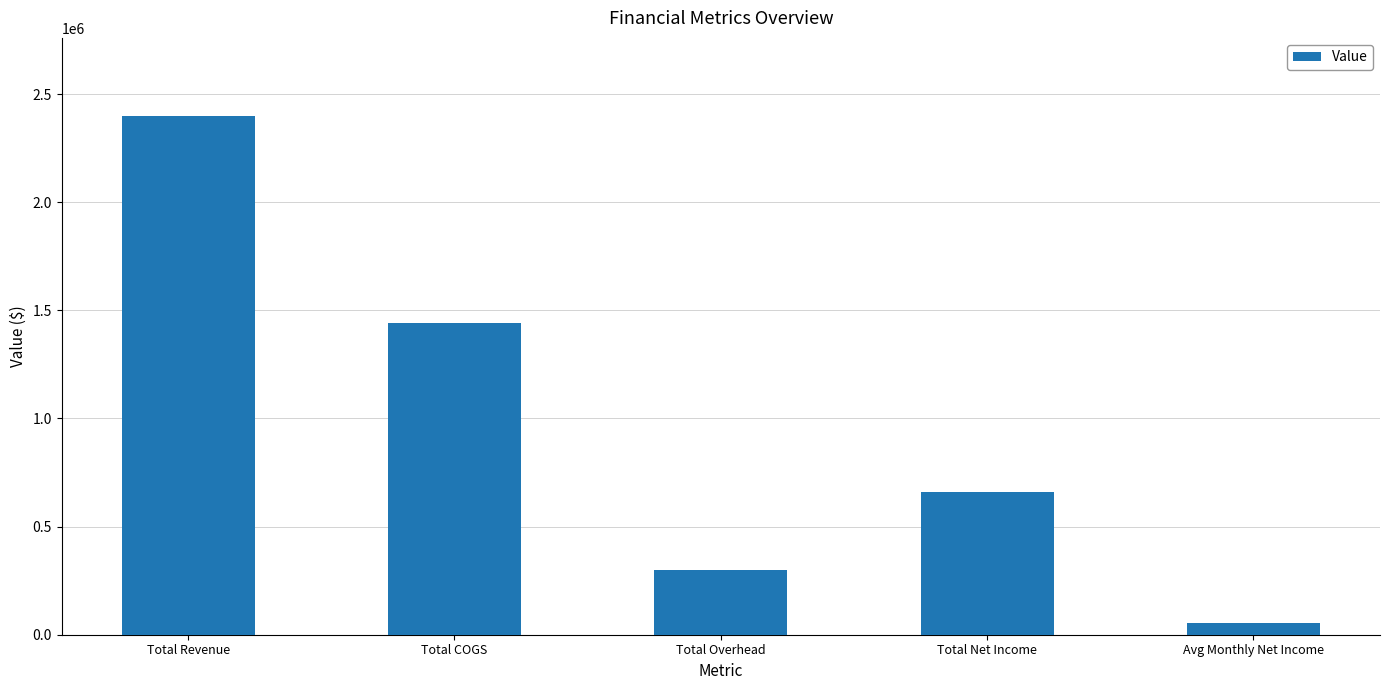

What position from the right is Avg Monthly Net Income?

1